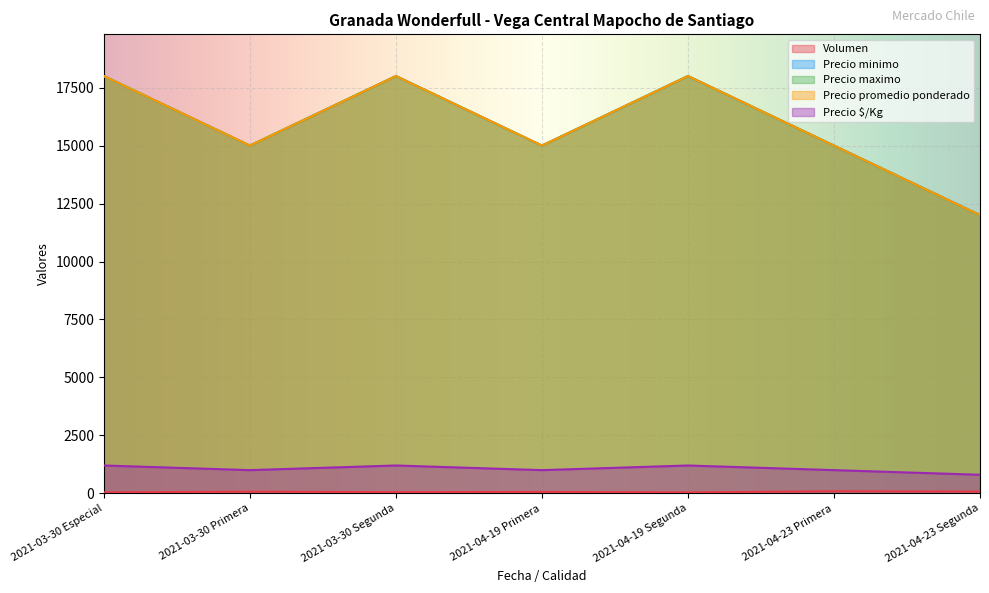

Which label corresponds to the smallest value in the chart?

2021-03-30 Especial